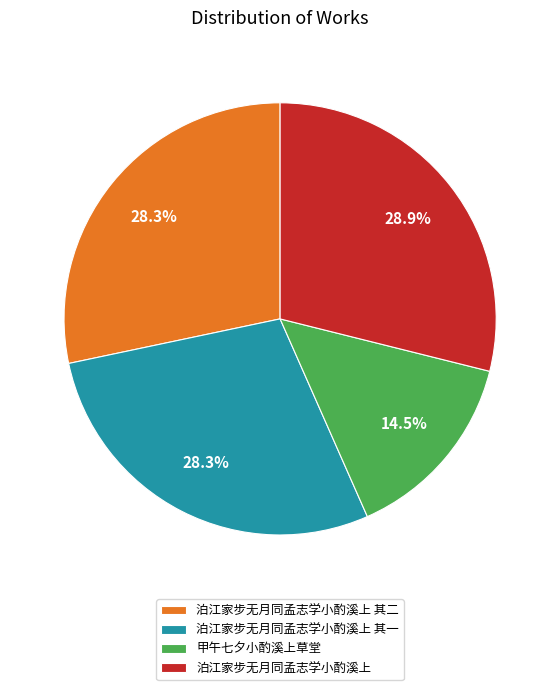

Which slice is the smallest?

甲午七夕小酌溪上草堂